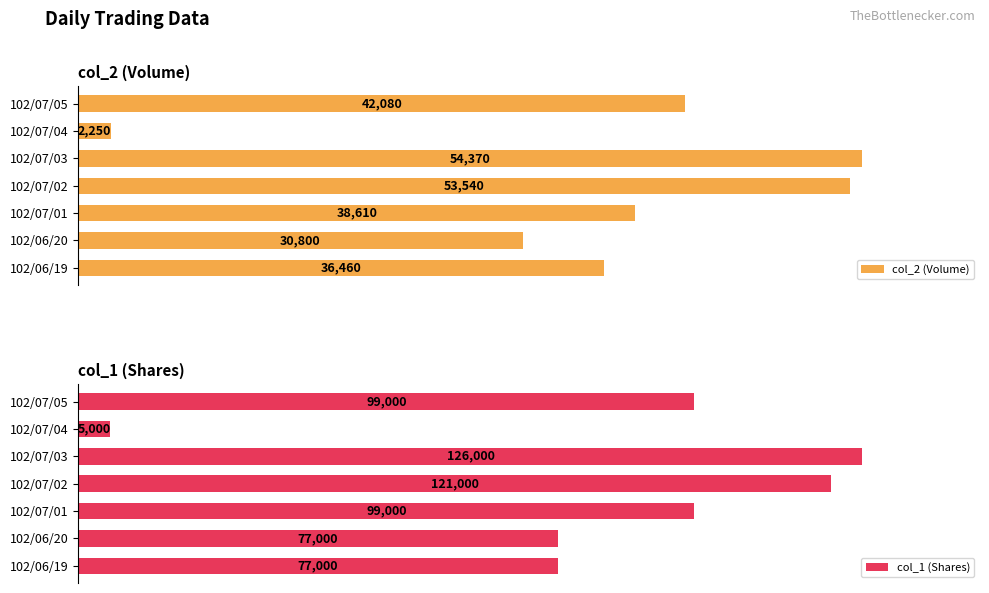

What is the smallest value displayed?

2250